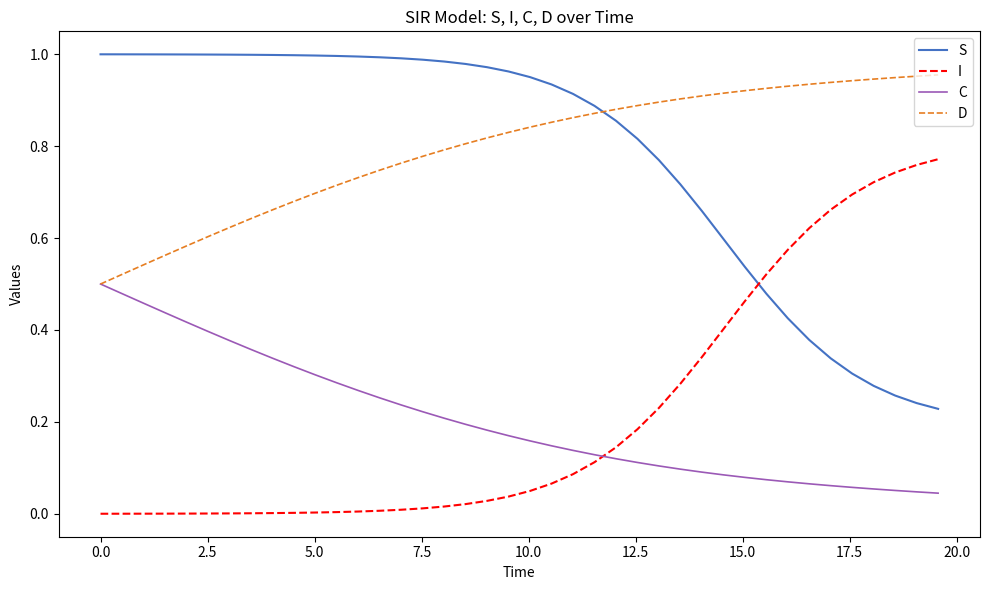

How many intersections are there between I and C?

1